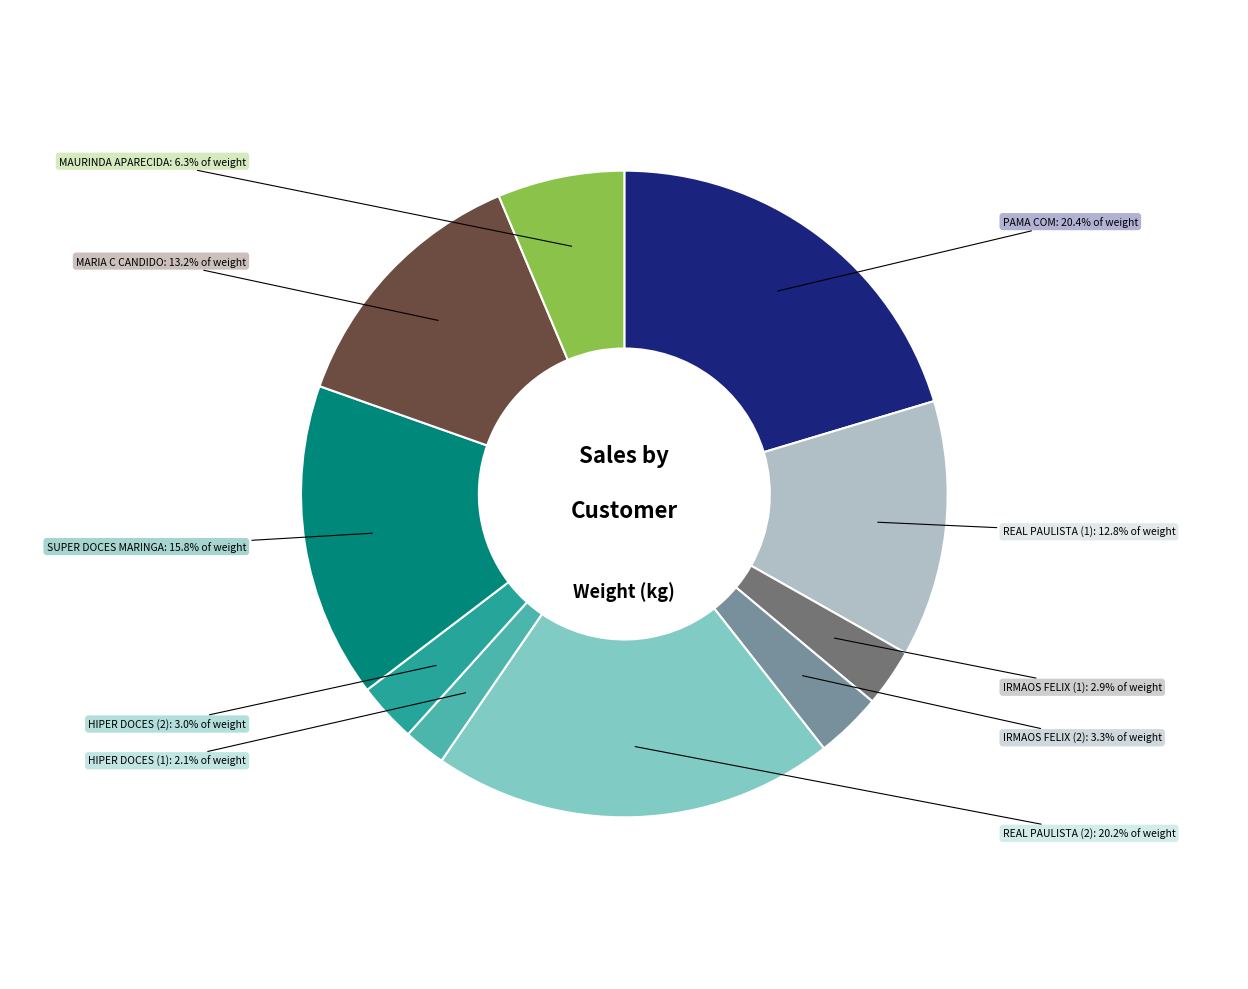

What is the ratio of the value at MARIA C CANDIDO to the value at HIPER DOCES (2)?

4.4